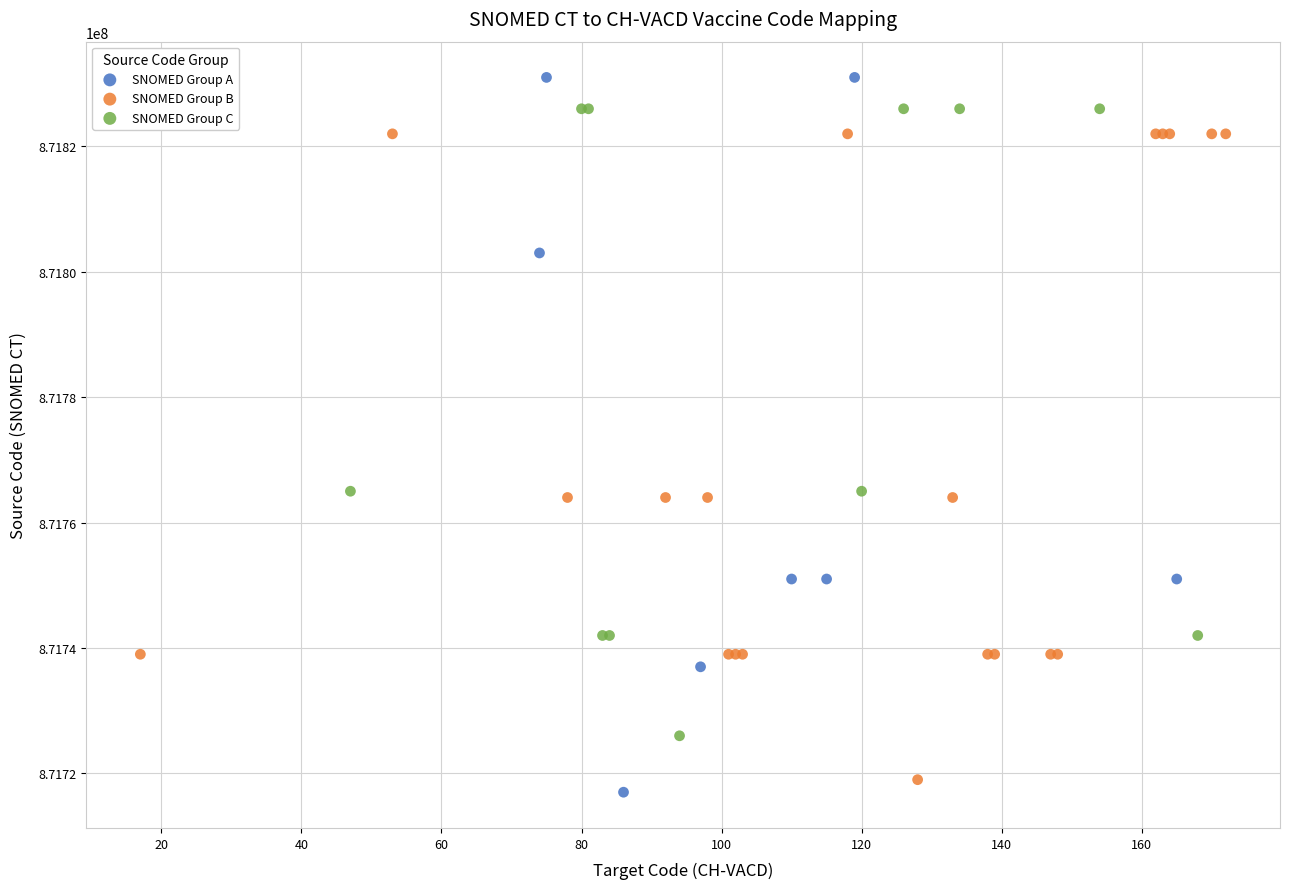

Which series has the largest Y range (max minus min)?

SNOMED Group A